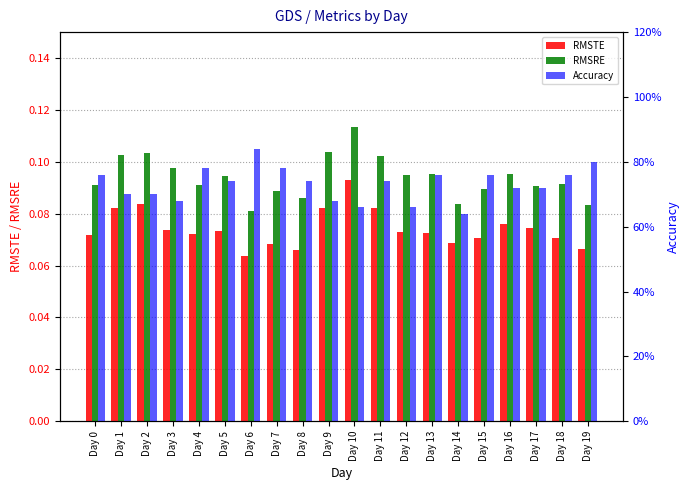

The value of Accuracy at Day 6 is 0.8. True or false?

True